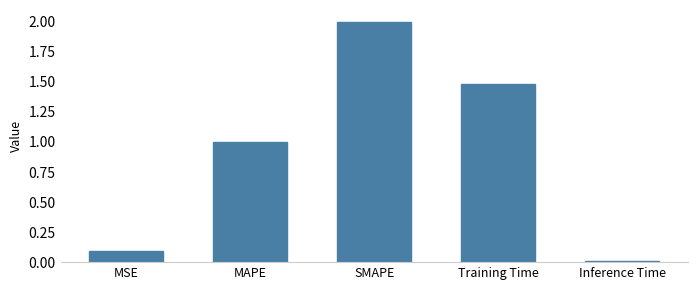

What is the sum of all values?

4.6